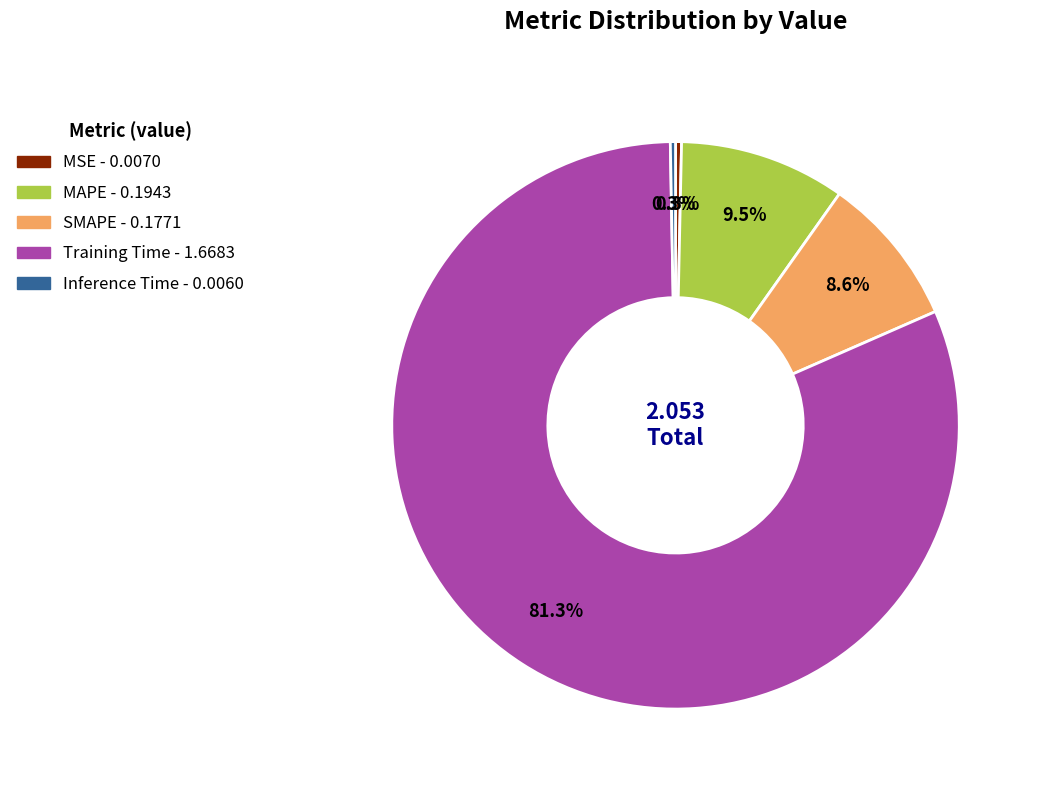

How much of the chart is everything except Inference Time?

99.7%